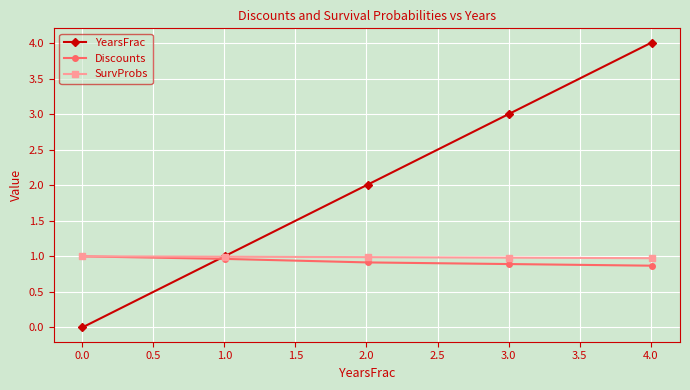

Is this an area chart (filled region under the line)?

No